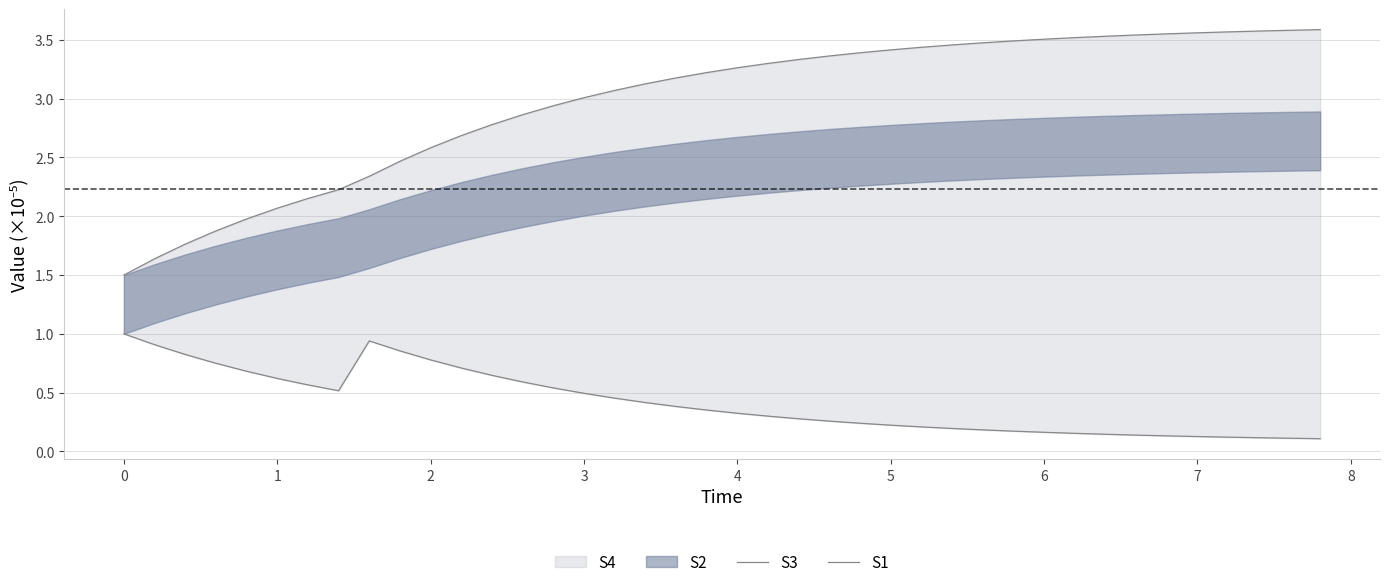

Reading left to right, list all the values displayed in this chart.

S3: 1.0	0.9	0.8	0.7	0.7	0.6	0.6	0.5	0.9	0.9	0.8	0.7	0.6	0.6	0.5	0.5	0.5	0.4	0.4	0.4	0.3	0.3	0.3	0.3	0.2	0.2	0.2	0.2	0.2	0.2	0.2	0.2	0.1	0.1	0.1	0.1	0.1	0.1	0.1	0.1
S1: 1.5	1.6	1.8	1.9	2.0	2.1	2.2	2.2	2.3	2.5	2.6	2.7	2.8	2.9	2.9	3.0	3.1	3.1	3.2	3.2	3.3	3.3	3.3	3.4	3.4	3.4	3.4	3.5	3.5	3.5	3.5	3.5	3.5	3.5	3.6	3.6	3.6	3.6	3.6	3.6